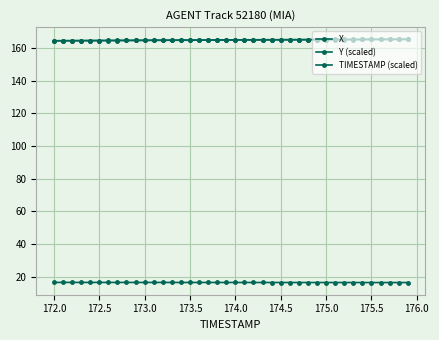

Reading left to right, what are all the values shown in this chart?

X: 164.3	164.4	164.4	164.4	164.5	164.5	164.5	164.6	164.6	164.6	164.6	164.7	164.7	164.7	164.8	164.8	164.8	164.8	164.9	164.9	164.9	164.9	165.0	165.0	165.0	165.0	165.0	165.1	165.1	165.1	165.1	165.1	165.1	165.2	165.2	165.2	165.2	165.2	165.2	165.2
Y (scaled): 16.5	16.5	16.5	16.5	16.5	16.5	16.5	16.5	16.5	16.5	16.5	16.5	16.5	16.5	16.5	16.5	16.5	16.5	16.5	16.5	16.5	16.5	16.5	16.5	16.5	16.5	16.5	16.5	16.5	16.5	16.5	16.5	16.4	16.4	16.4	16.4	16.4	16.4	16.4	16.4
TIMESTAMP (scaled): 164.3	164.4	164.4	164.4	164.4	164.5	164.5	164.5	164.5	164.5	164.6	164.6	164.6	164.6	164.7	164.7	164.7	164.7	164.8	164.8	164.8	164.8	164.8	164.9	164.9	164.9	164.9	165.0	165.0	165.0	165.0	165.1	165.1	165.1	165.1	165.1	165.2	165.2	165.2	165.2